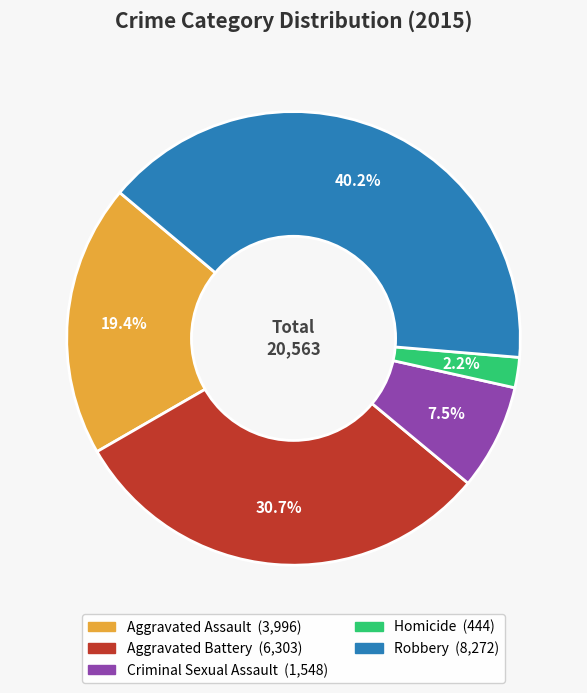

Is it true that Criminal Sexual Assault is 1% of the pie?

False